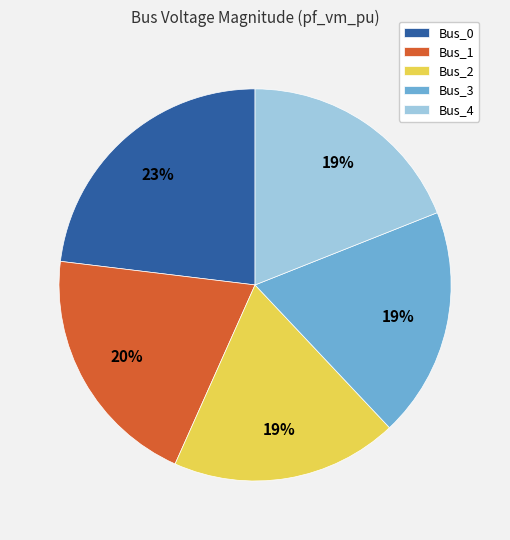

Which category has the biggest portion of the pie?

Bus_0